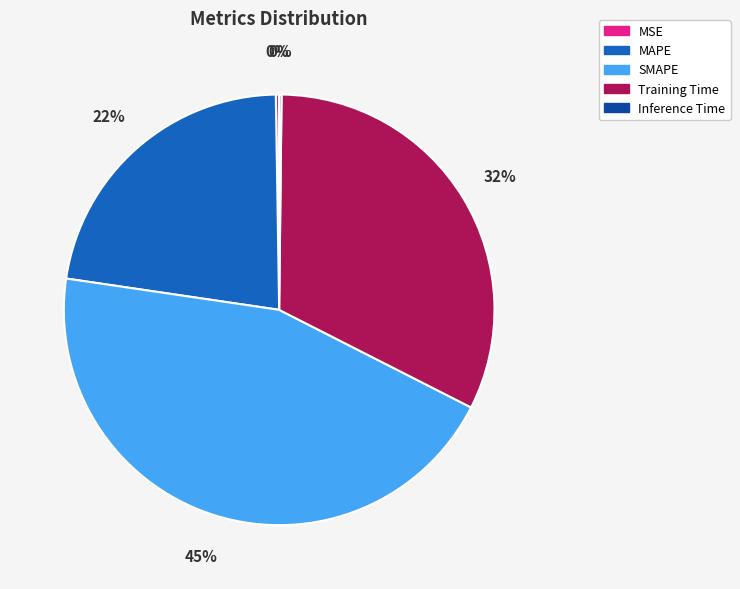

What percentage is the MAPE slice, to the nearest percent?

22%